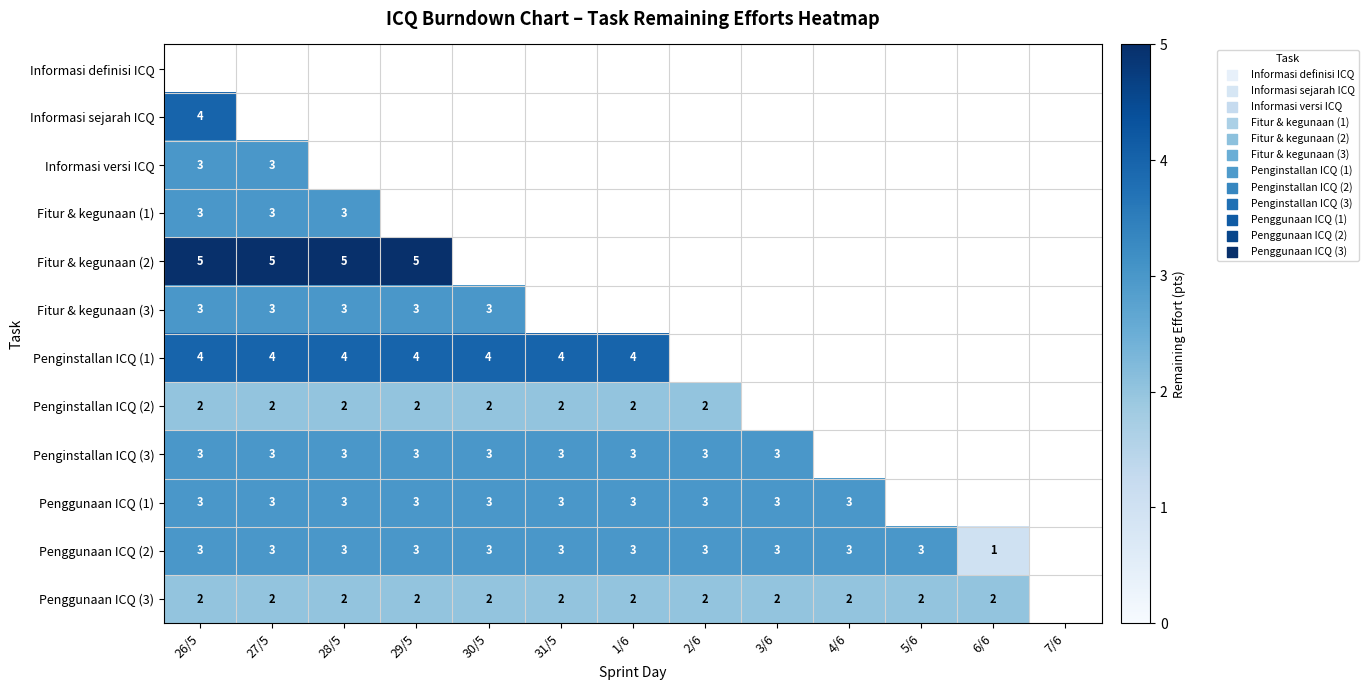

True or false: Penggunaan ICQ (1) has a value of 3 at 1/6.

True